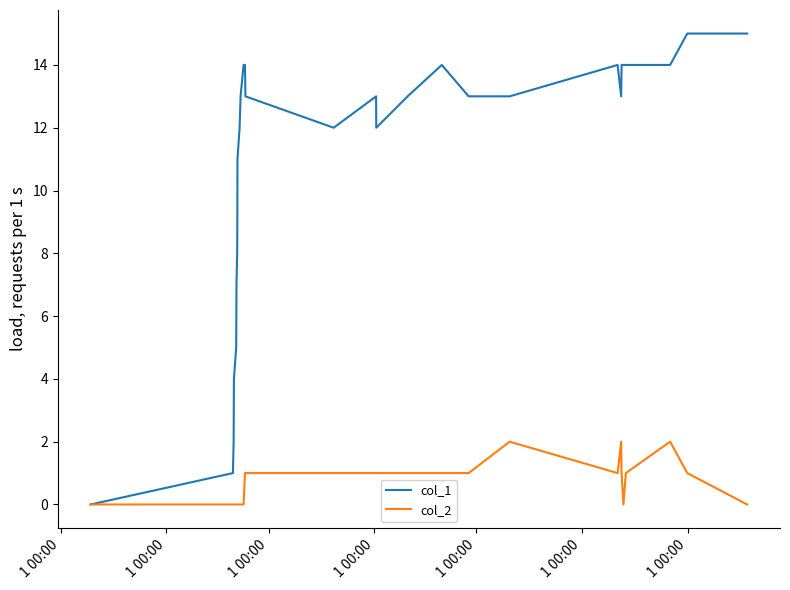

List the series in order of their peak value, lowest first.

col_2, col_1